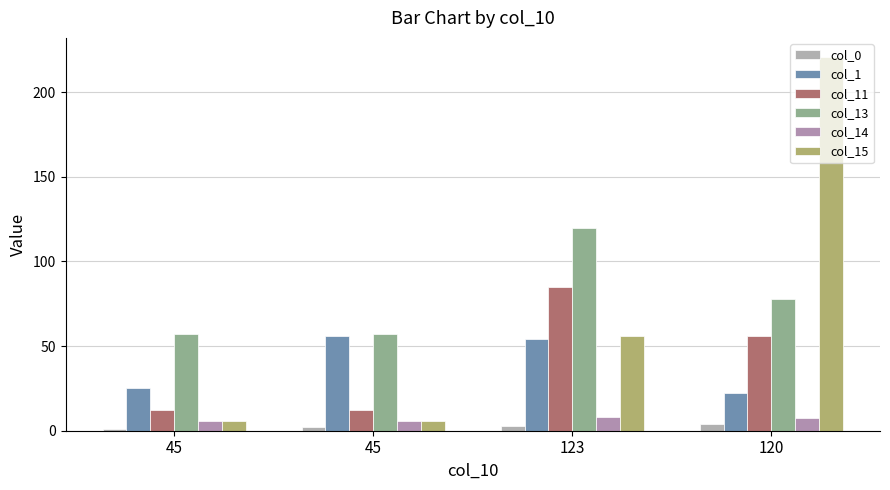

Which series changed the most between 45 and 120?

col_15